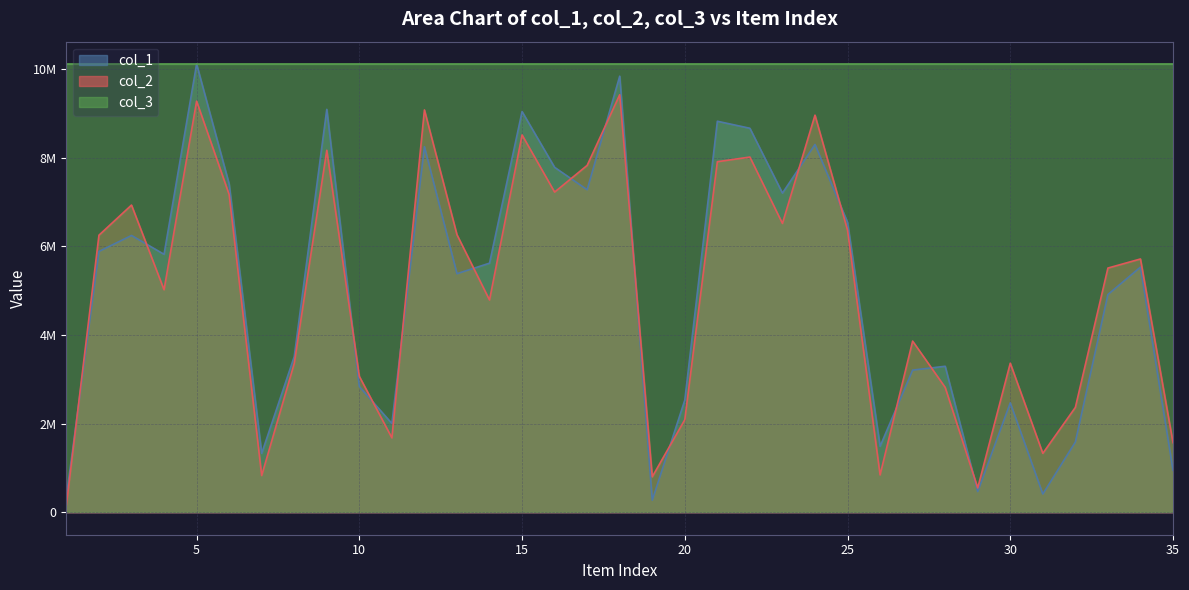

Between 29 and 33, which series saw the biggest shift?

col_2